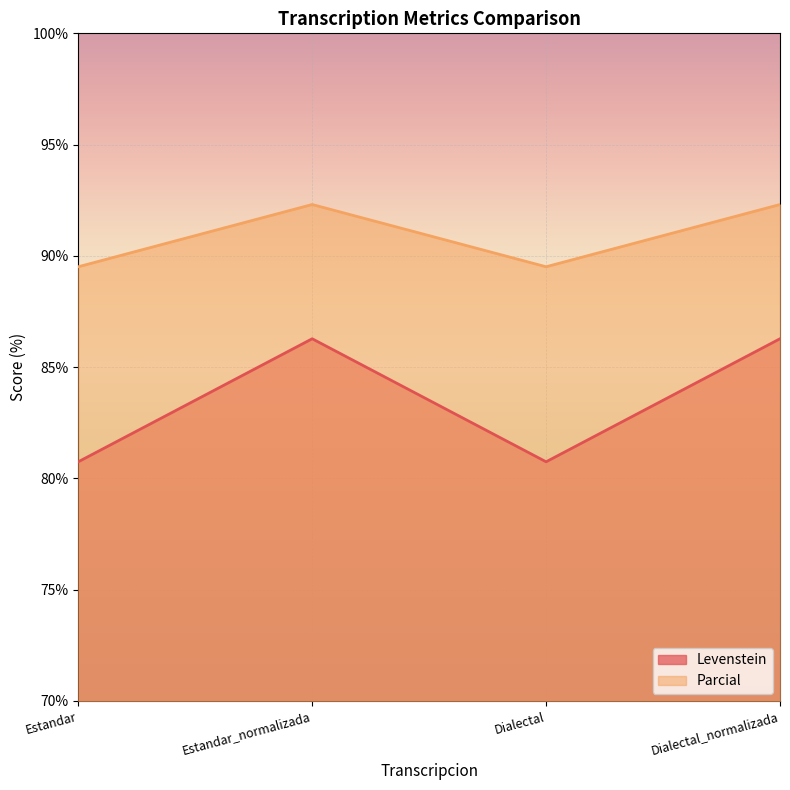

List the series in order of their overall mean, lowest first.

Levenstein, Parcial